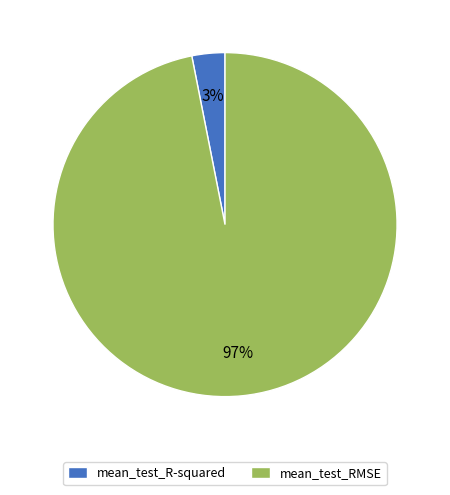

Does any single category account for the majority?

Yes